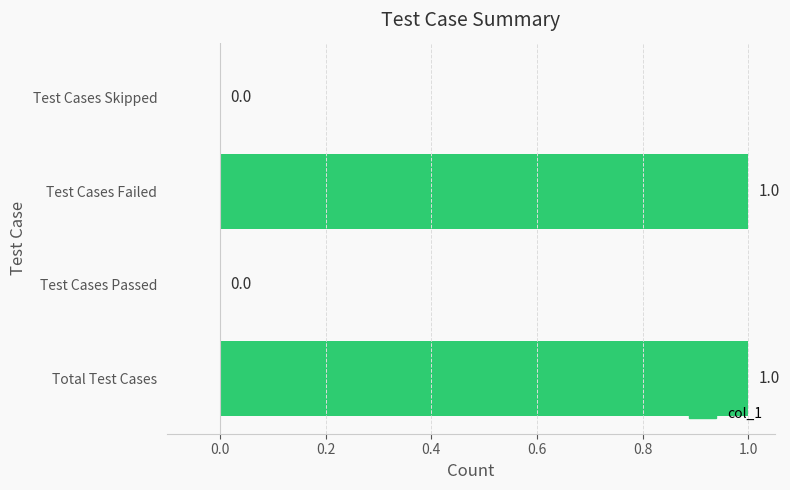

How many positive values are there?

2